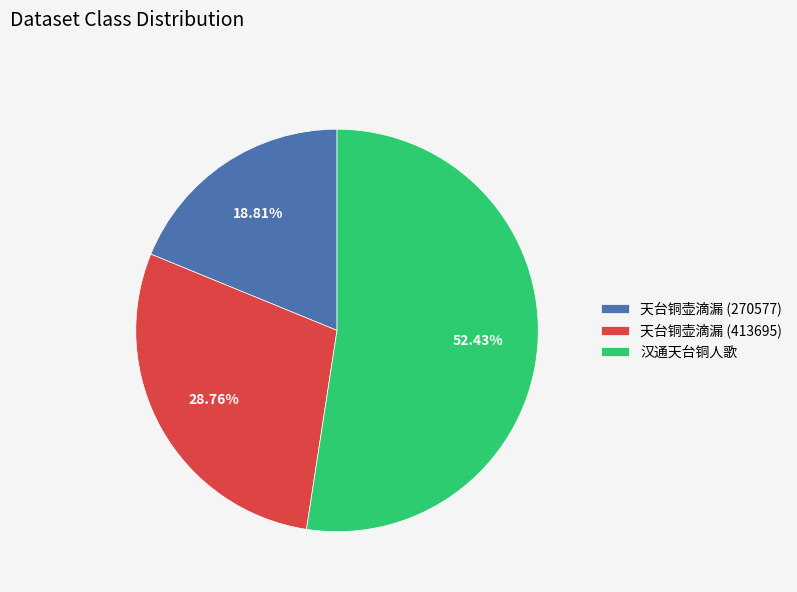

What portion of the pie excludes 天台铜壶滴漏 (413695)?

71.2%